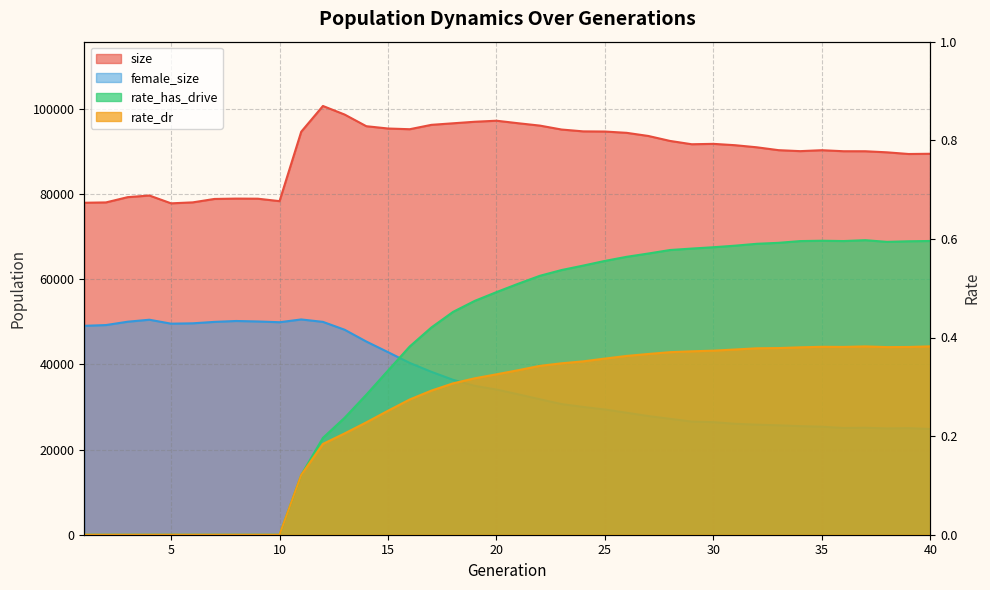

What is the difference between the maximum and minimum values in the rate_dr series?

0.4